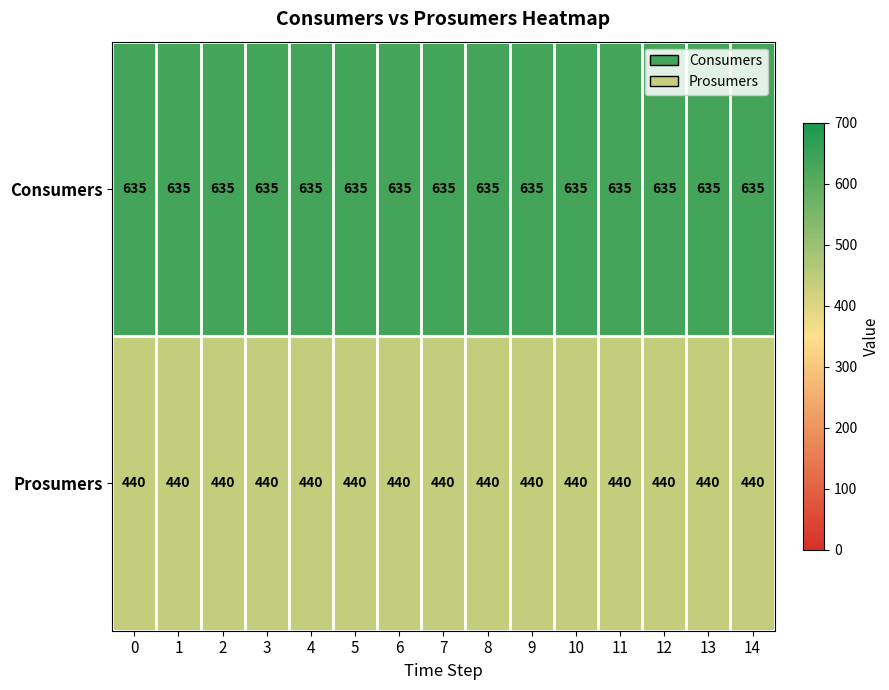

The Consumers series shows 428 at 9. True or false?

False